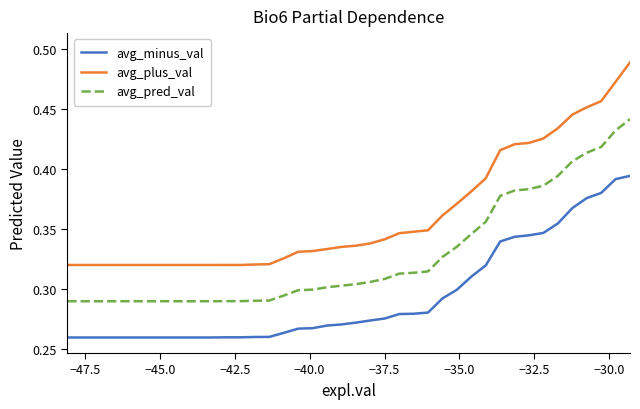

List the series in order of their peak value, lowest first.

avg_minus_val, avg_pred_val, avg_plus_val